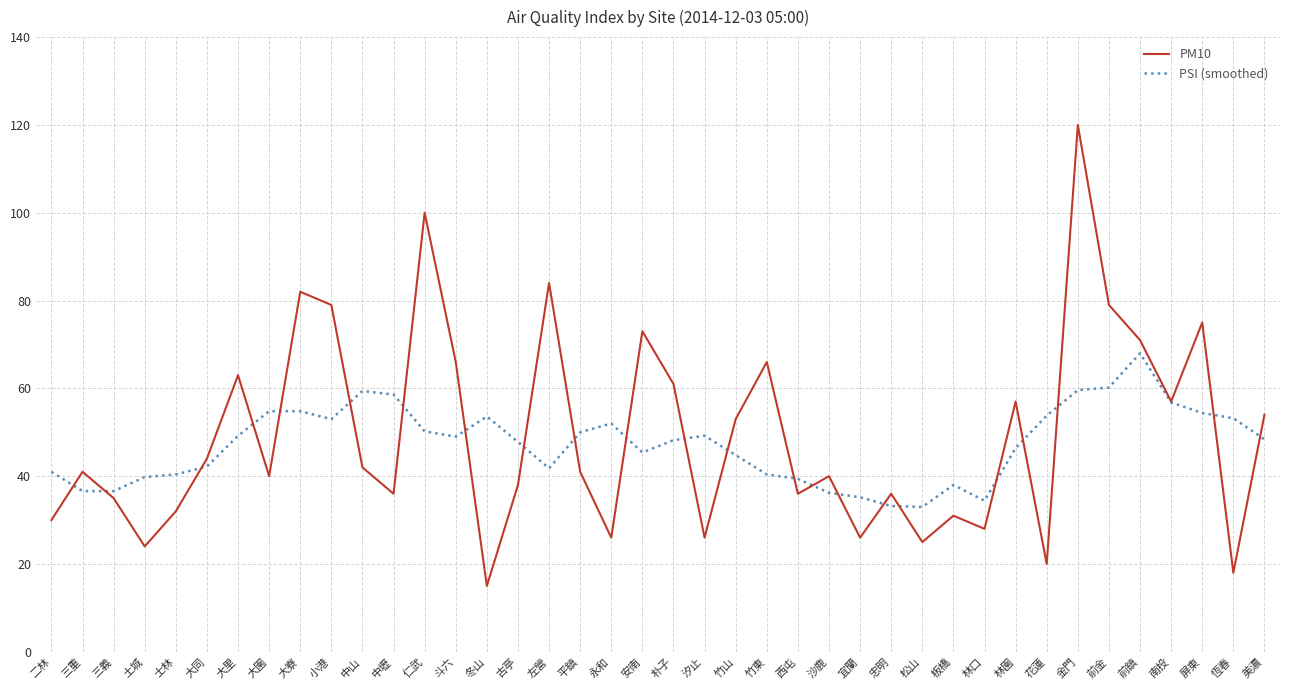

Which category has the lowest value in the PM10 series?

冬山